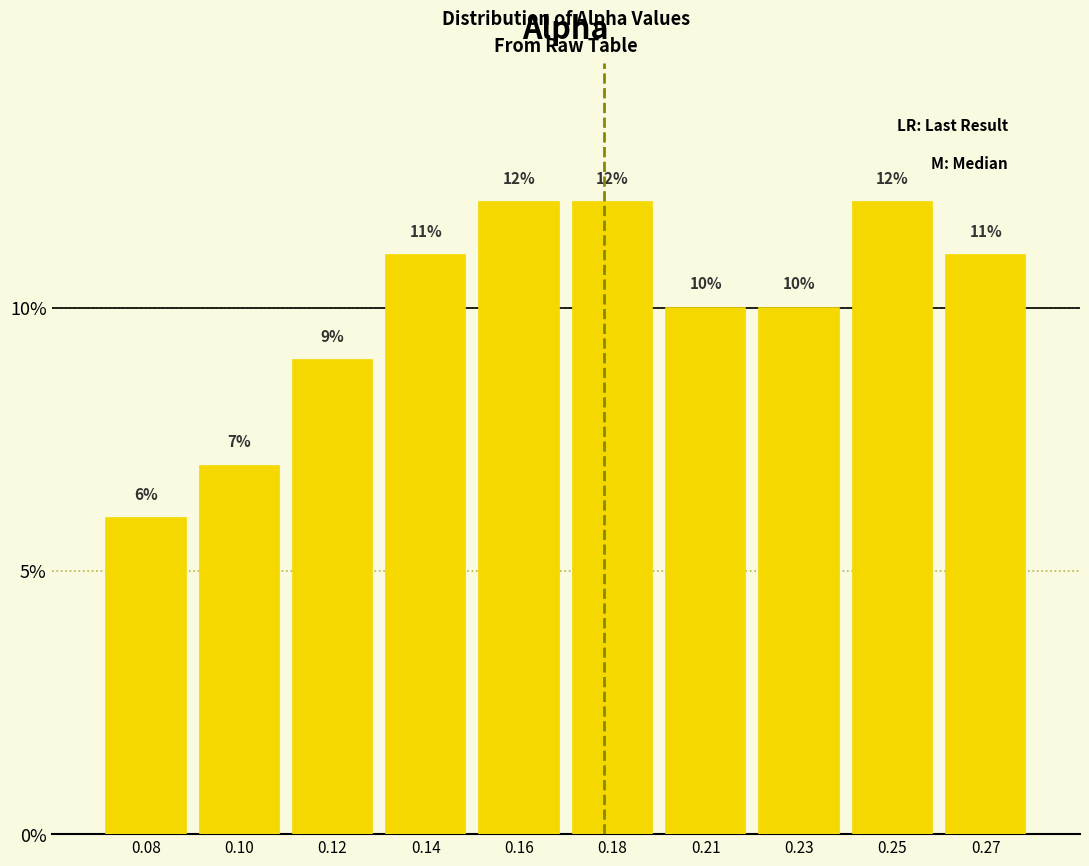

Reading left to right, list all the values displayed in this chart.

0.08=6.0	0.10=7.0	0.12=9.0	0.14=11.0	0.16=12.0	0.18=12.0	0.21=10.0	0.23=10.0	0.25=12.0	0.27=11.0